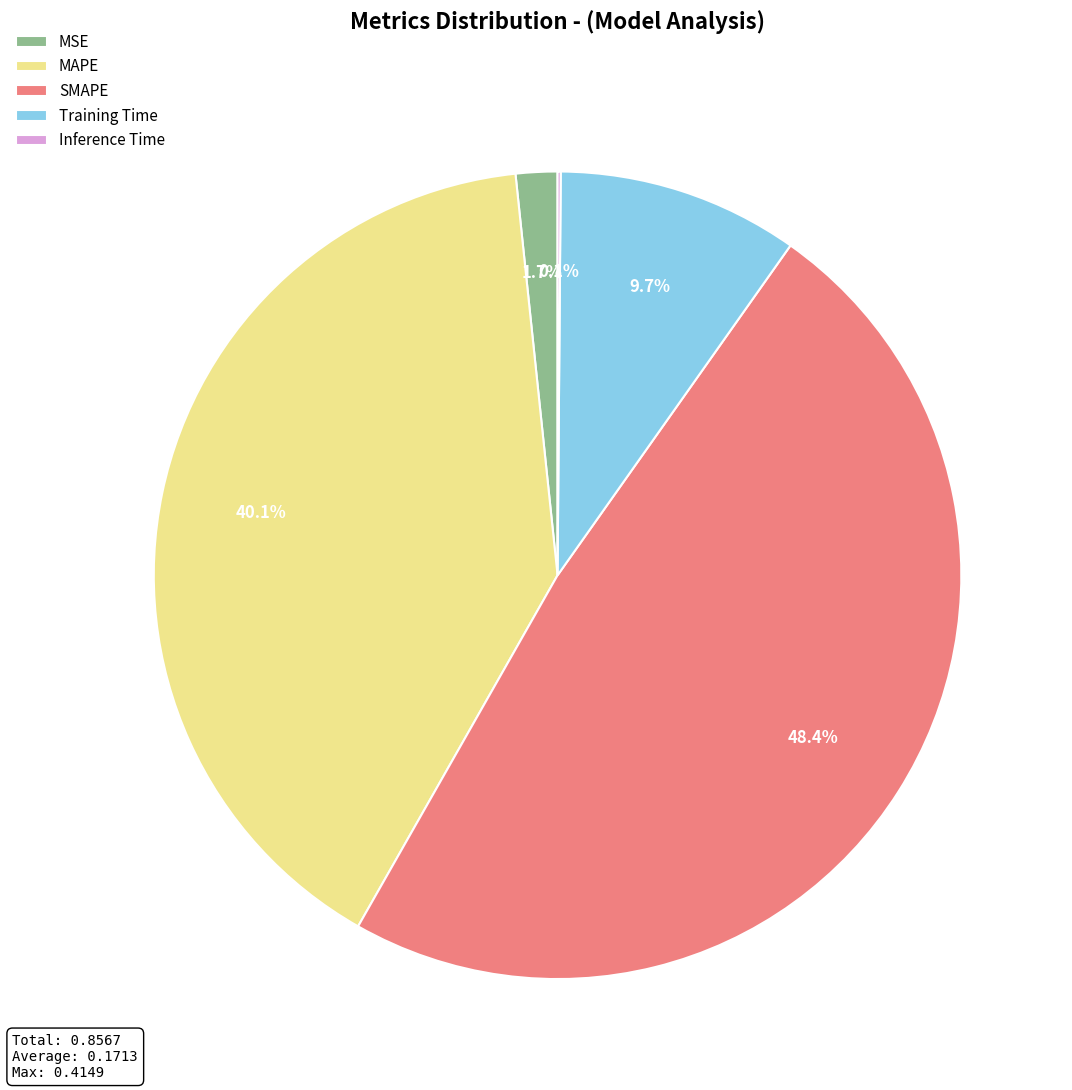

Which slice is the largest?

SMAPE